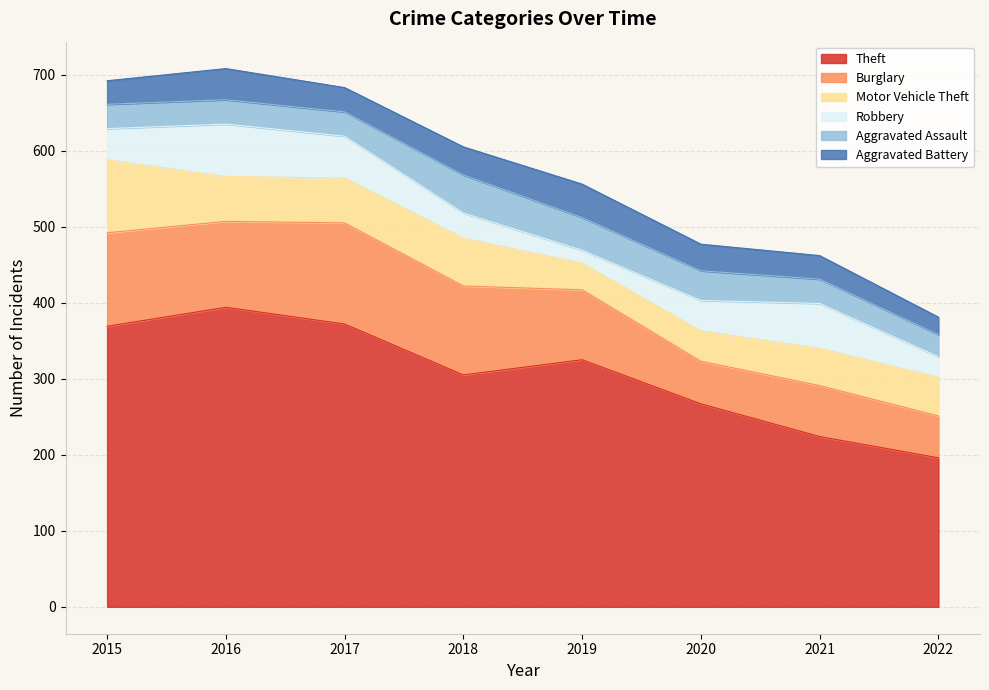

At which category is the sum across all series the highest?

2016